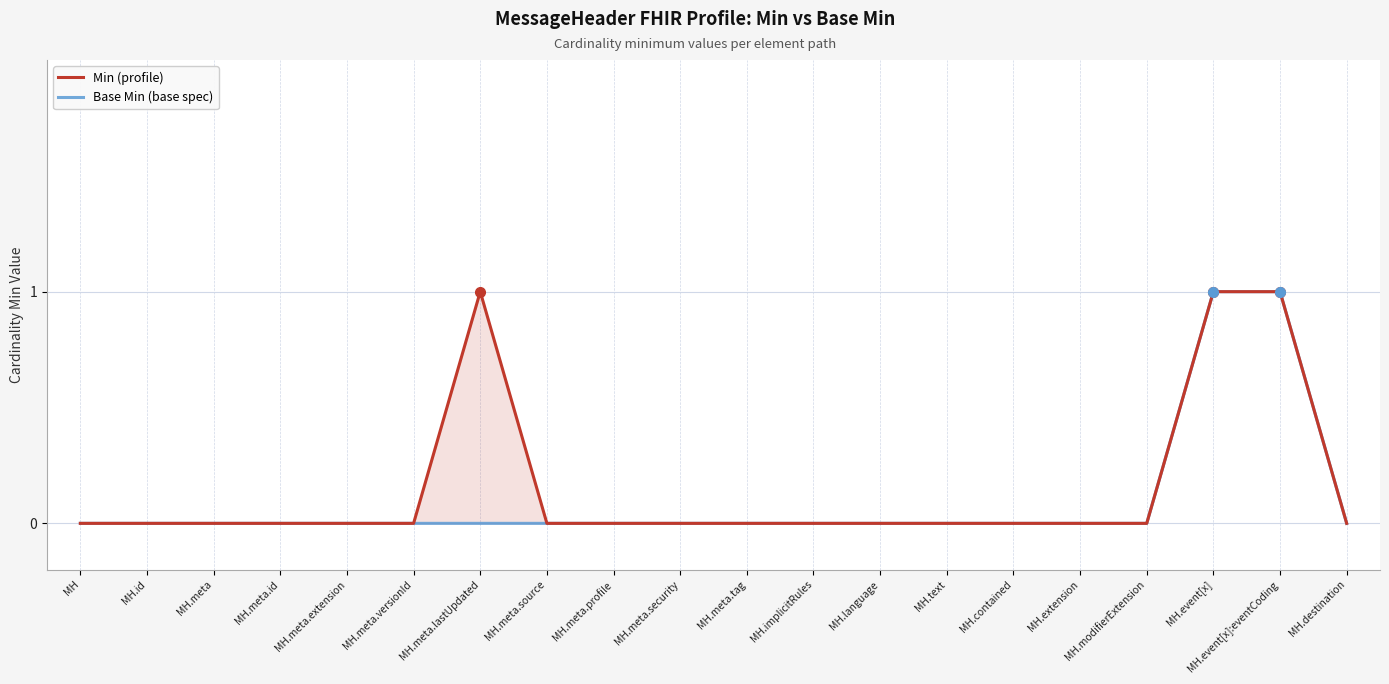

Which series has the largest total across all categories?

Min (profile)